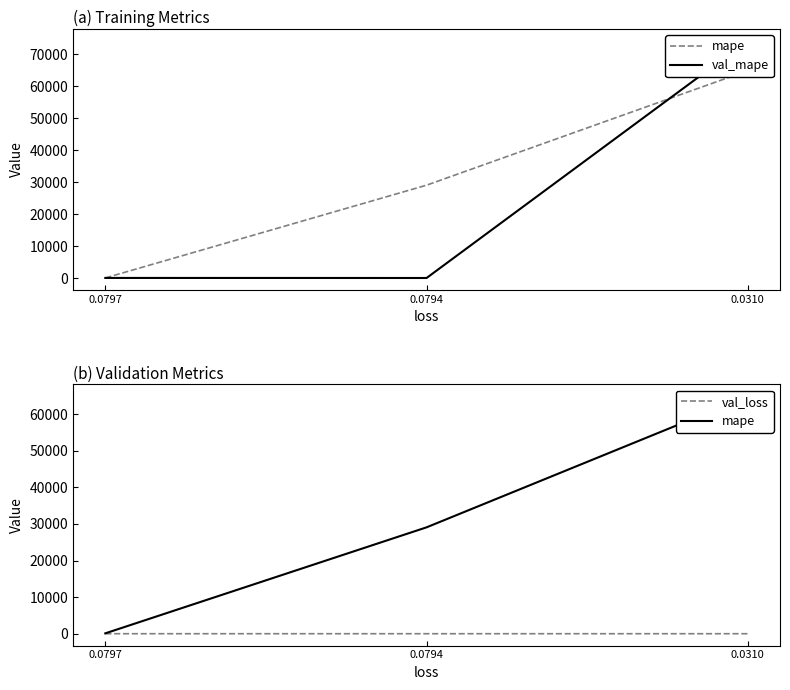

How many distinct data groups are displayed?

3